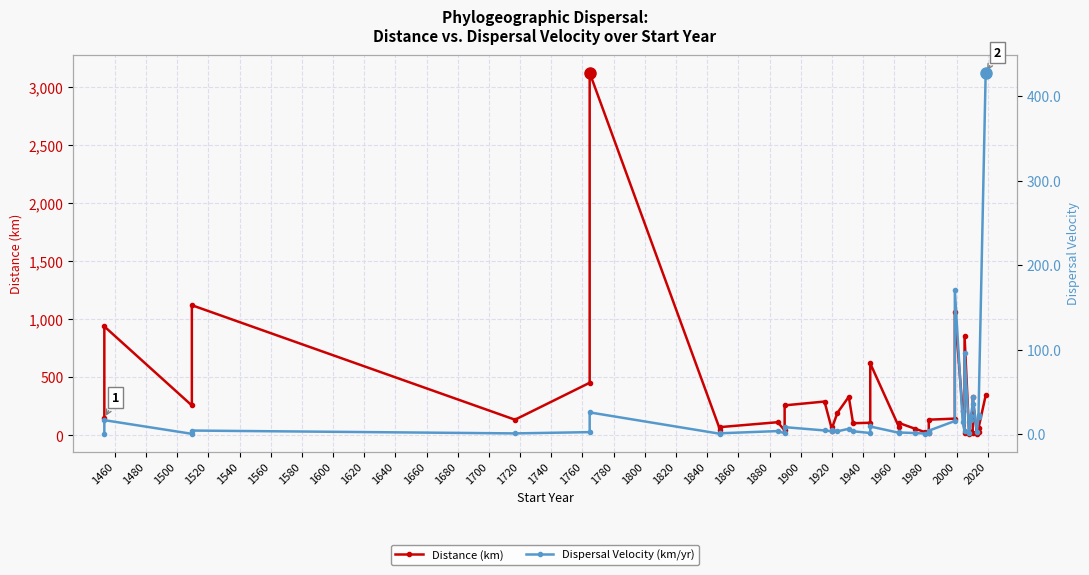

Between 1560 and 1700, which series saw the biggest shift?

Distance (km)